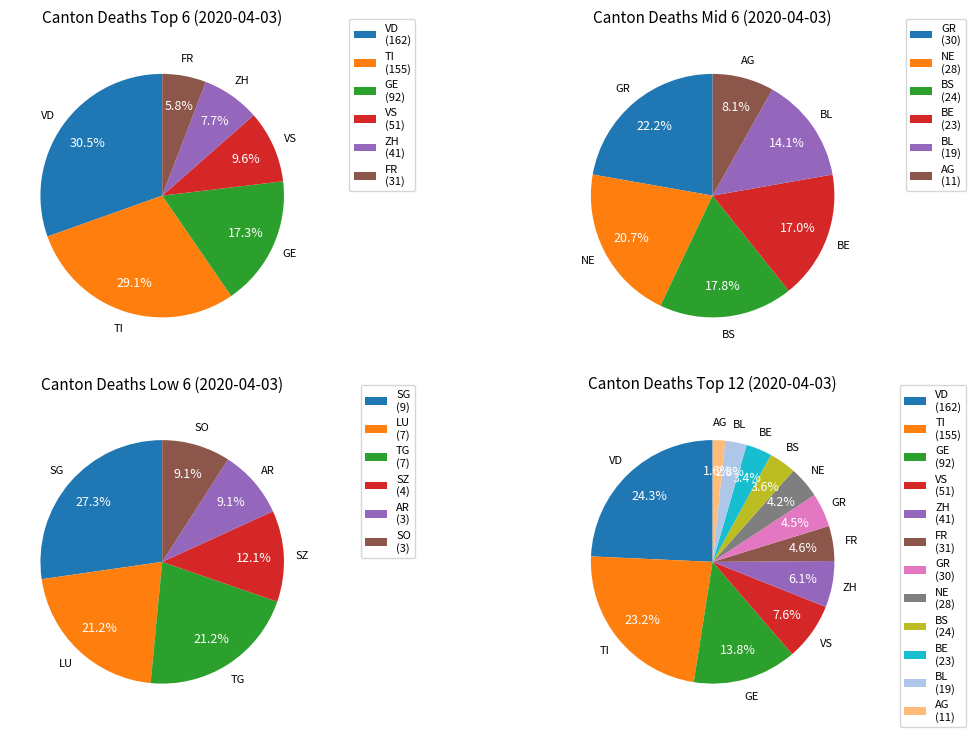

Count the number of slices in the pie.

12